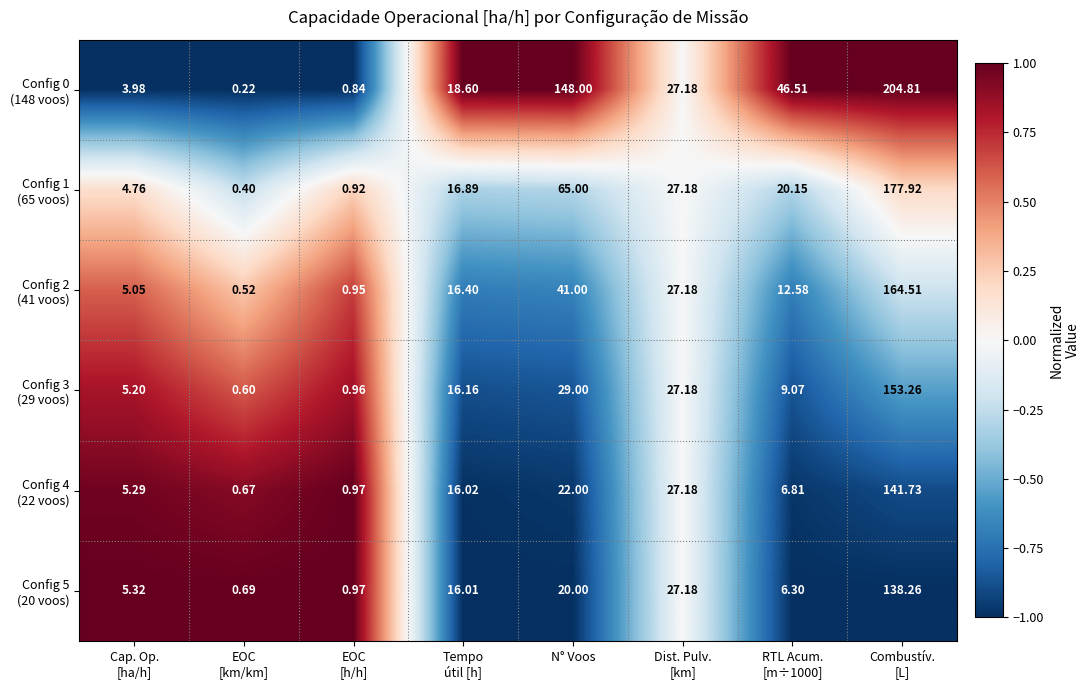

What is the total value across all series at N° Voos?

325.0